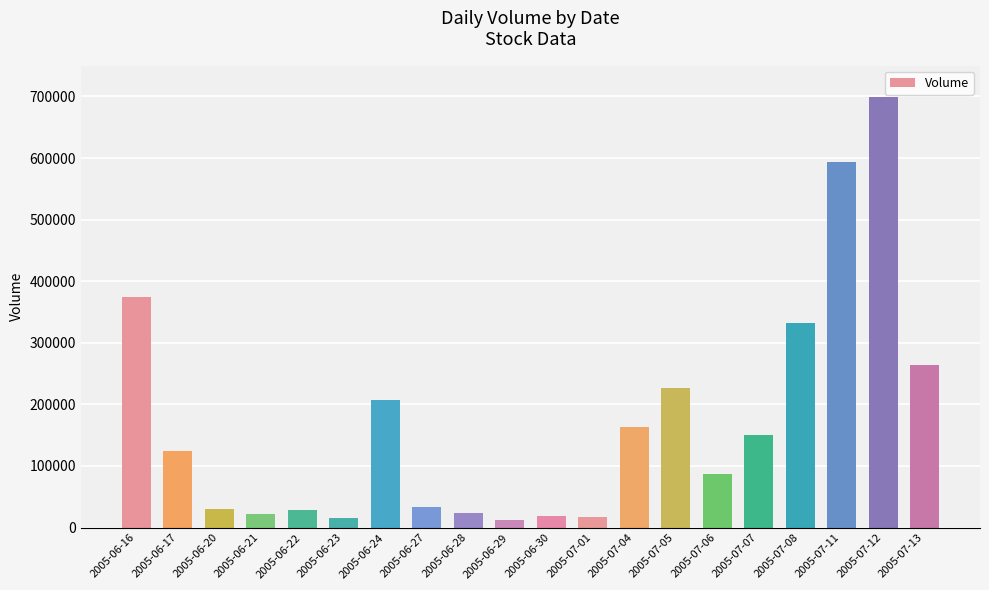

What is the label of the 14th bar from the left?

2005-07-05